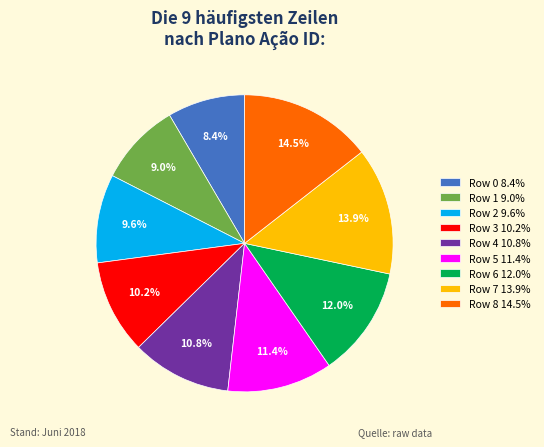

How many slices are in this pie chart?

9